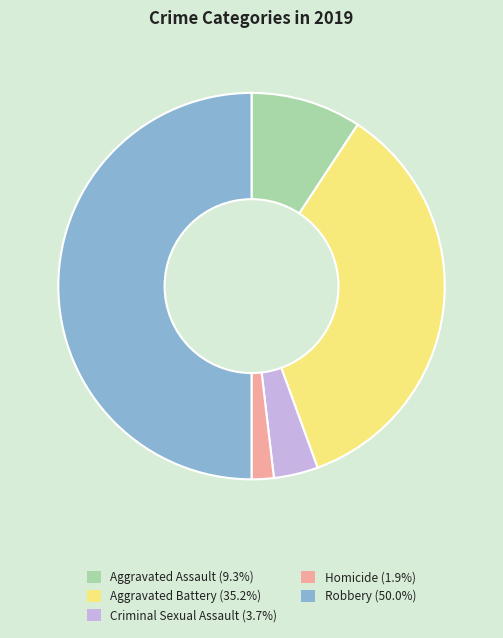

Is it true that Aggravated Battery is 41% of the pie?

False